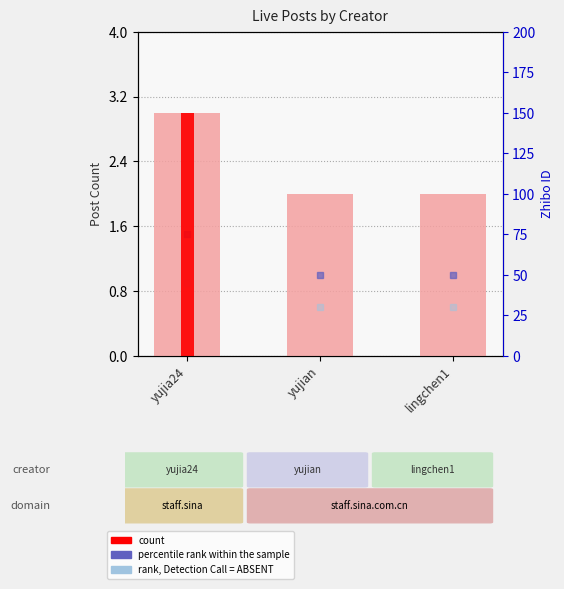

List the labels in order of value, largest first.

yujia24, yujian, lingchen1